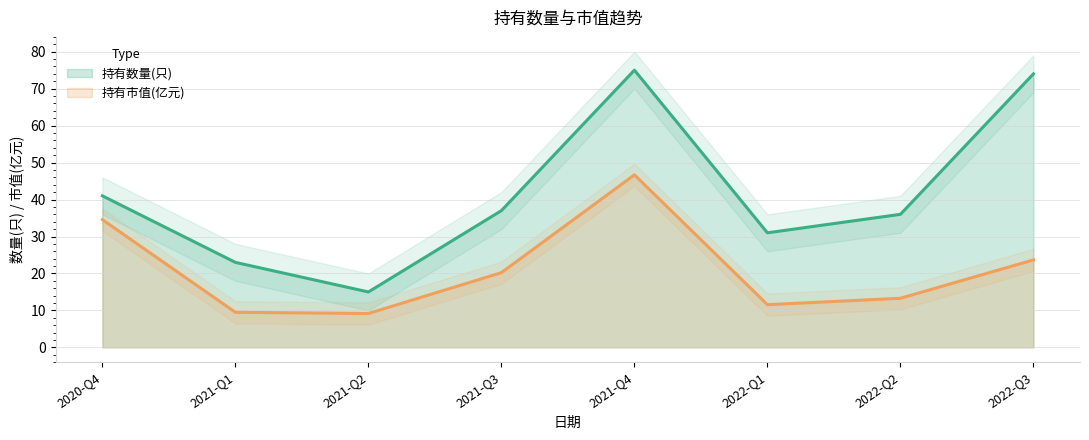

At which category is the sum across all series the highest?

2021-Q4